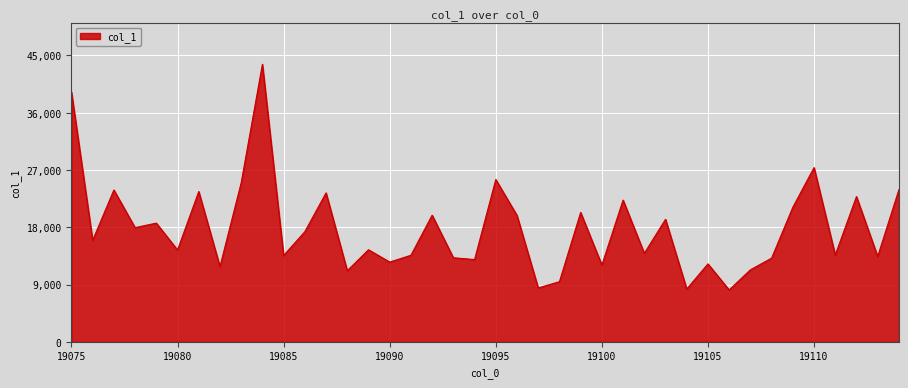

What is the maximum value shown in the chart?

43611.5